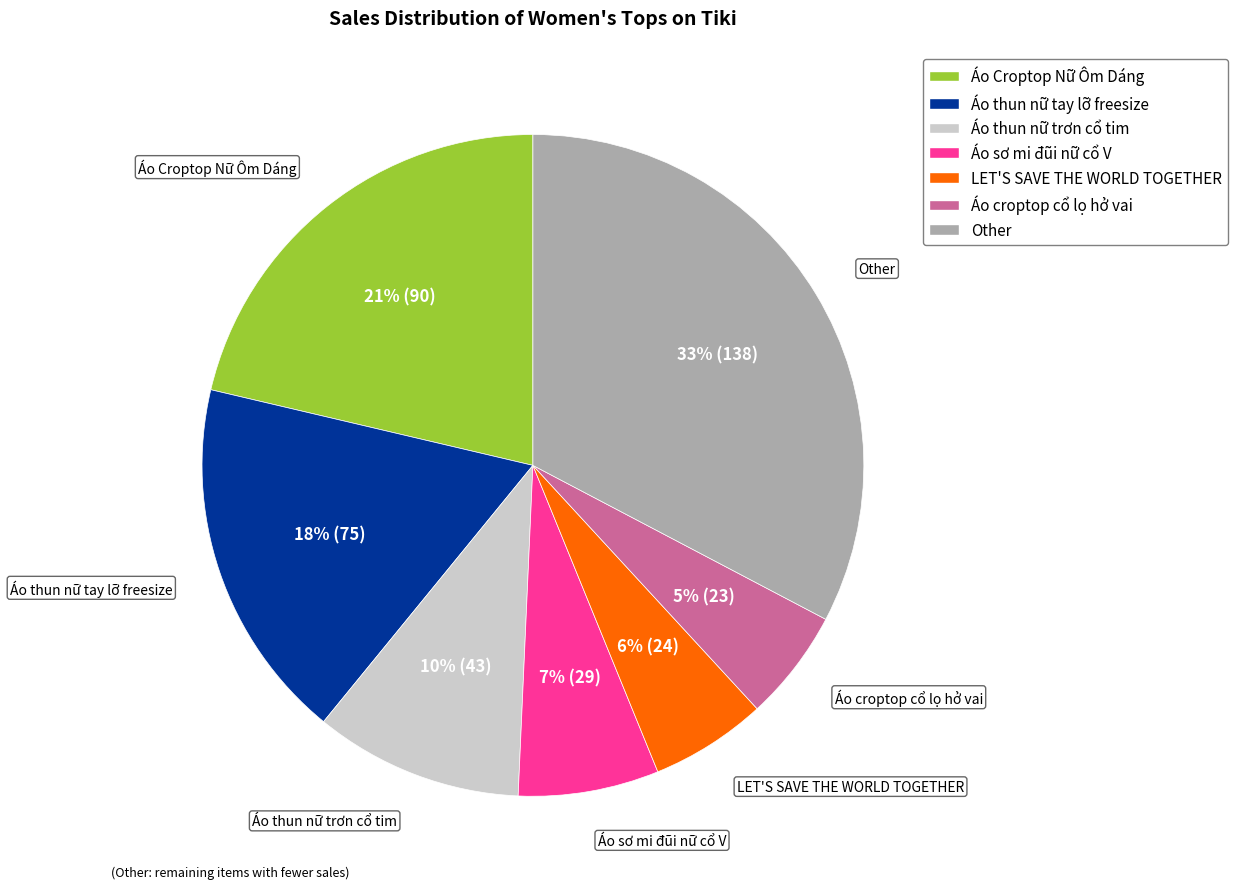

Does Áo thun nữ tay lỡ freesize account for over 50% of the chart?

No